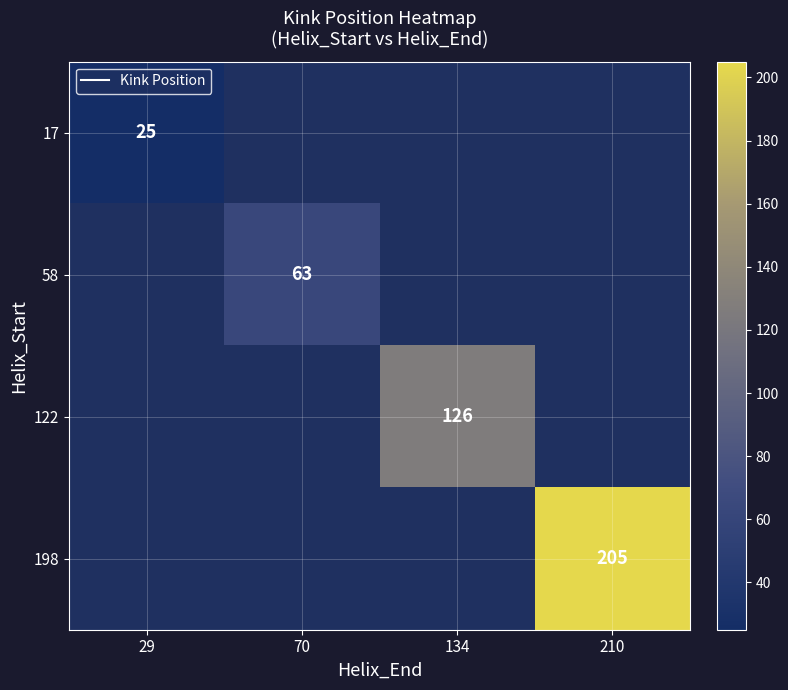

The 17 series shows 25 at 29. True or false?

True